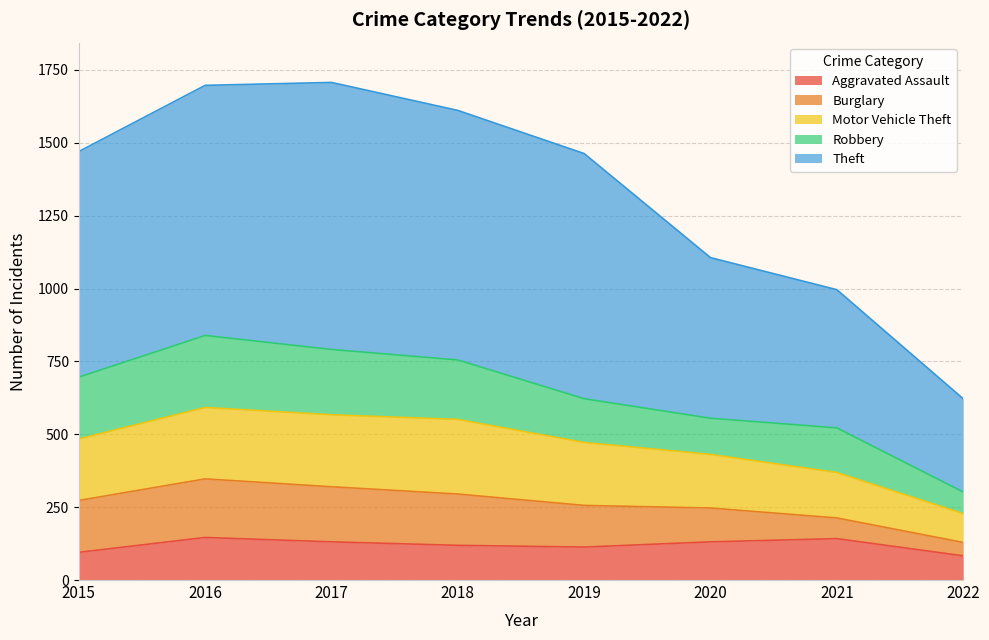

At which label does Theft first exceed 1470?

2016